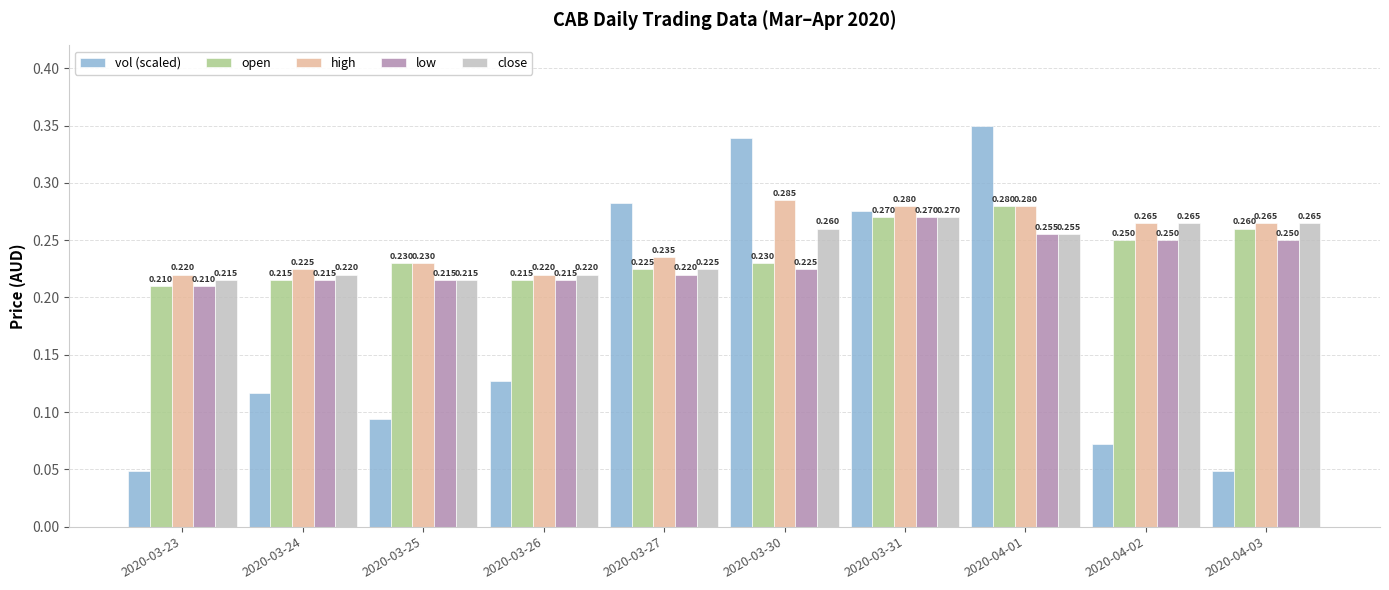

The value of low at 2020-04-03 is 0.4. True or false?

False